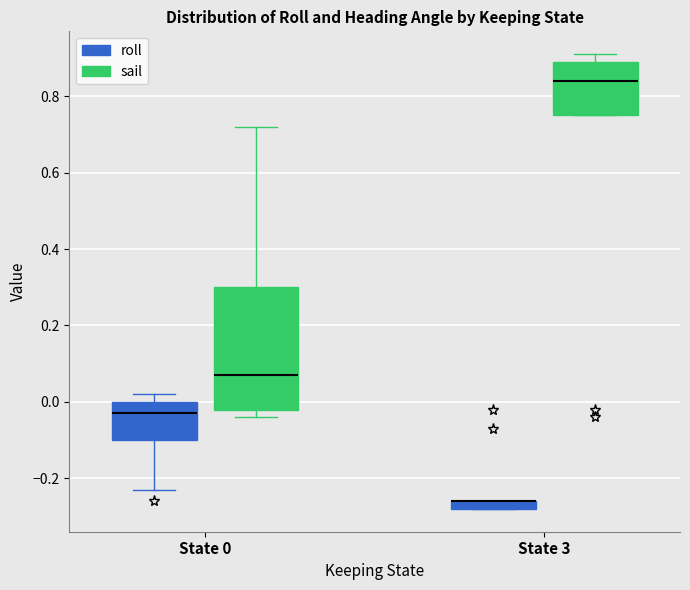

Which box is the tallest, from its lower edge to its upper edge?

State 0 (sail)